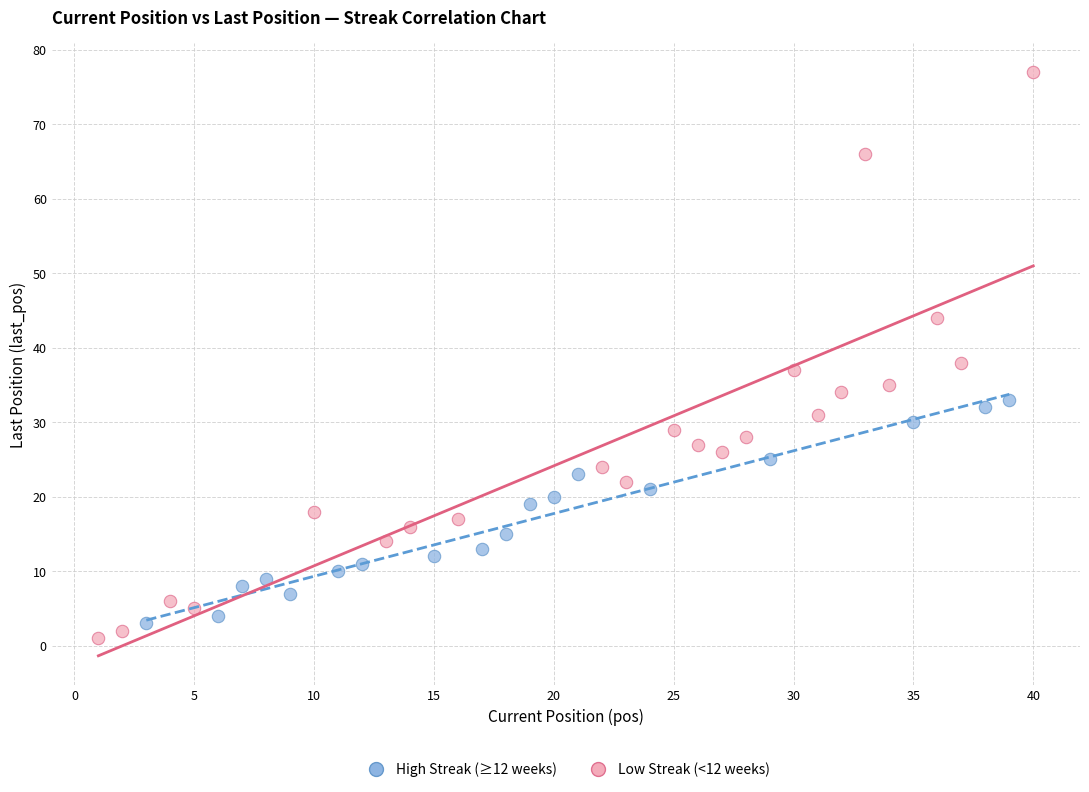

Which series has the widest spread of Y values?

Low Streak (<12 weeks)